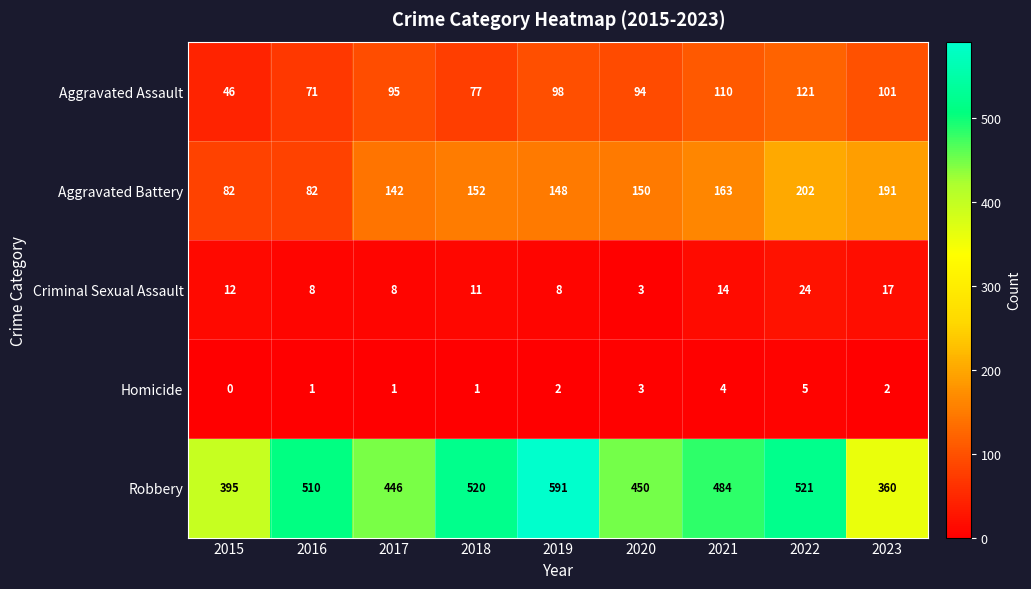

At which category does the chart reach its minimum across all series?

2015